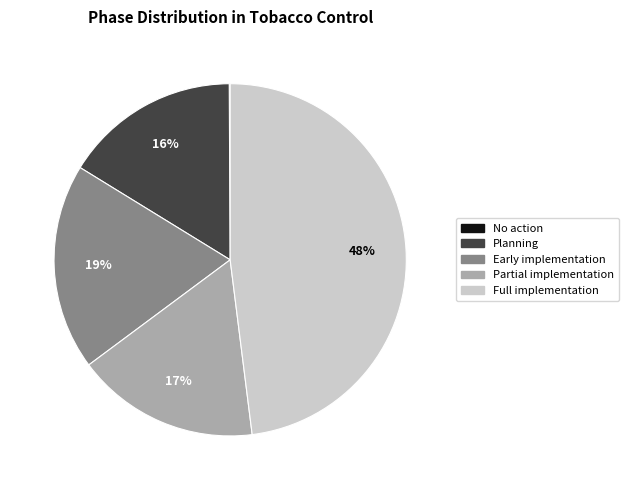

Is there a majority slice in this chart?

No